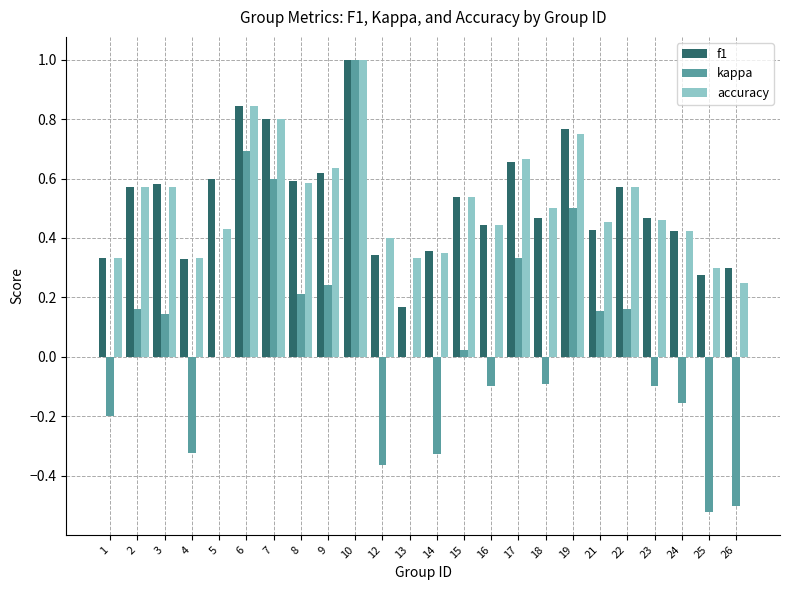

What are all the series names shown in the legend?

f1, kappa, accuracy